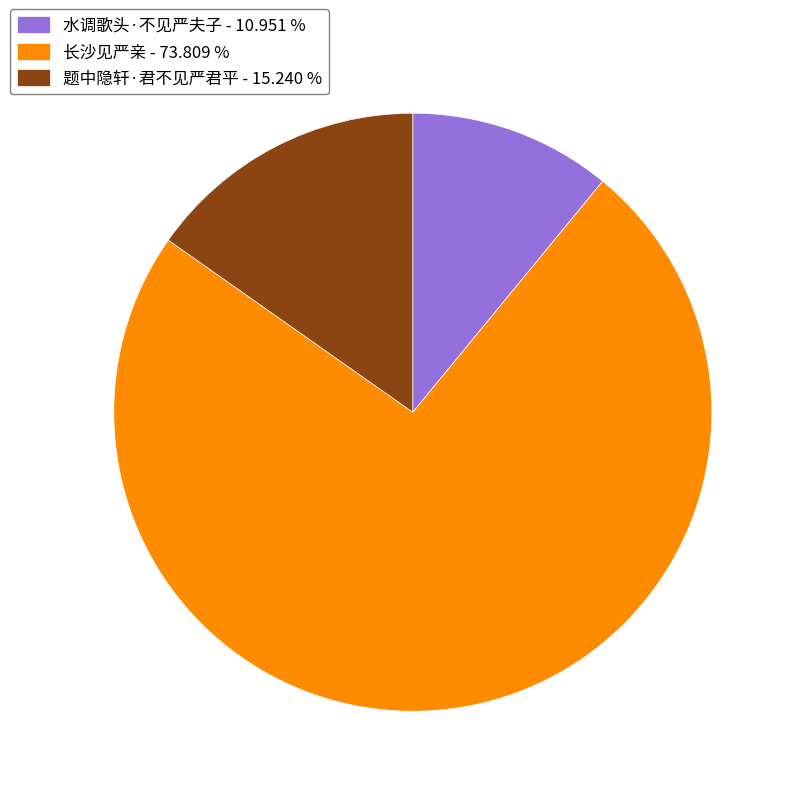

Does 水调歌头·不见严夫子 - 10.951 % represent more than half of the total?

No